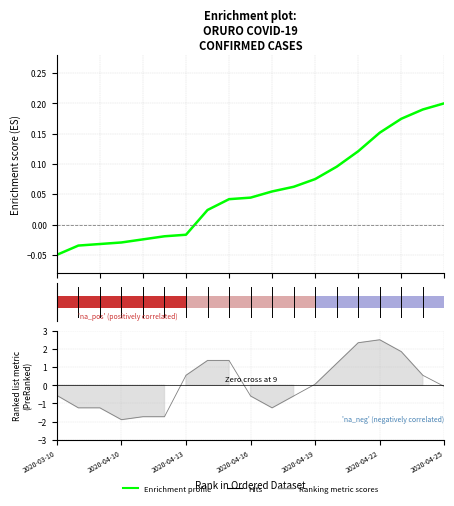

What is the difference between the maximum and minimum values?

0.2